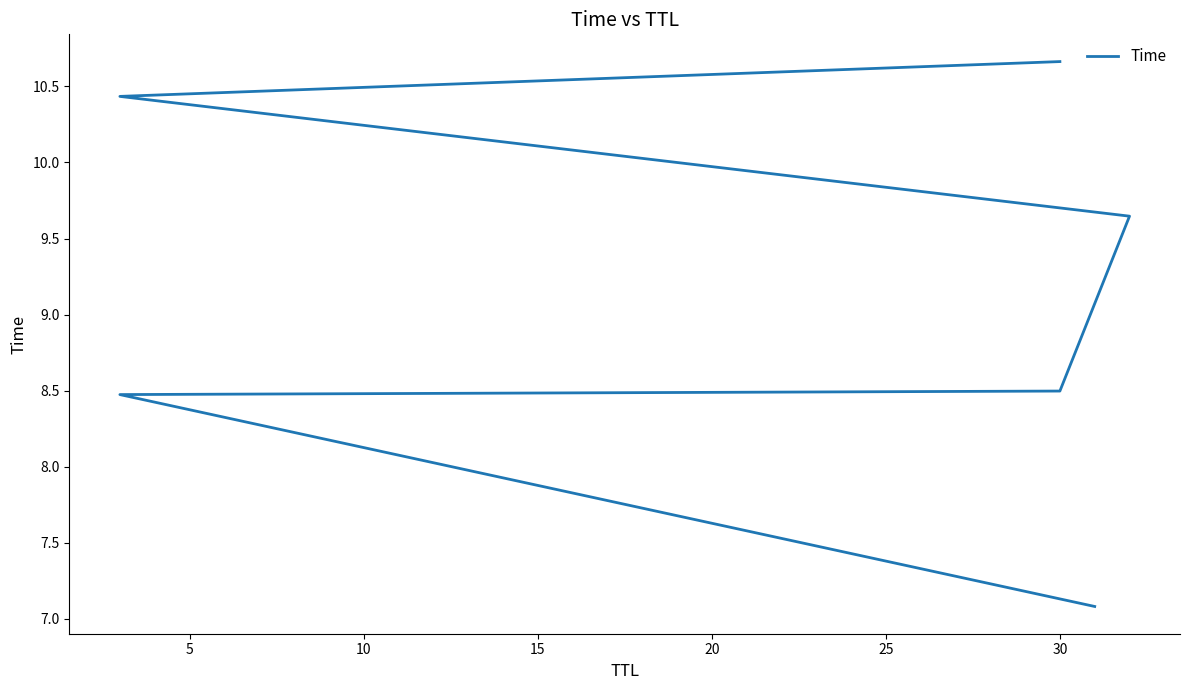

What is the value of the 2nd point from the left?

8.5